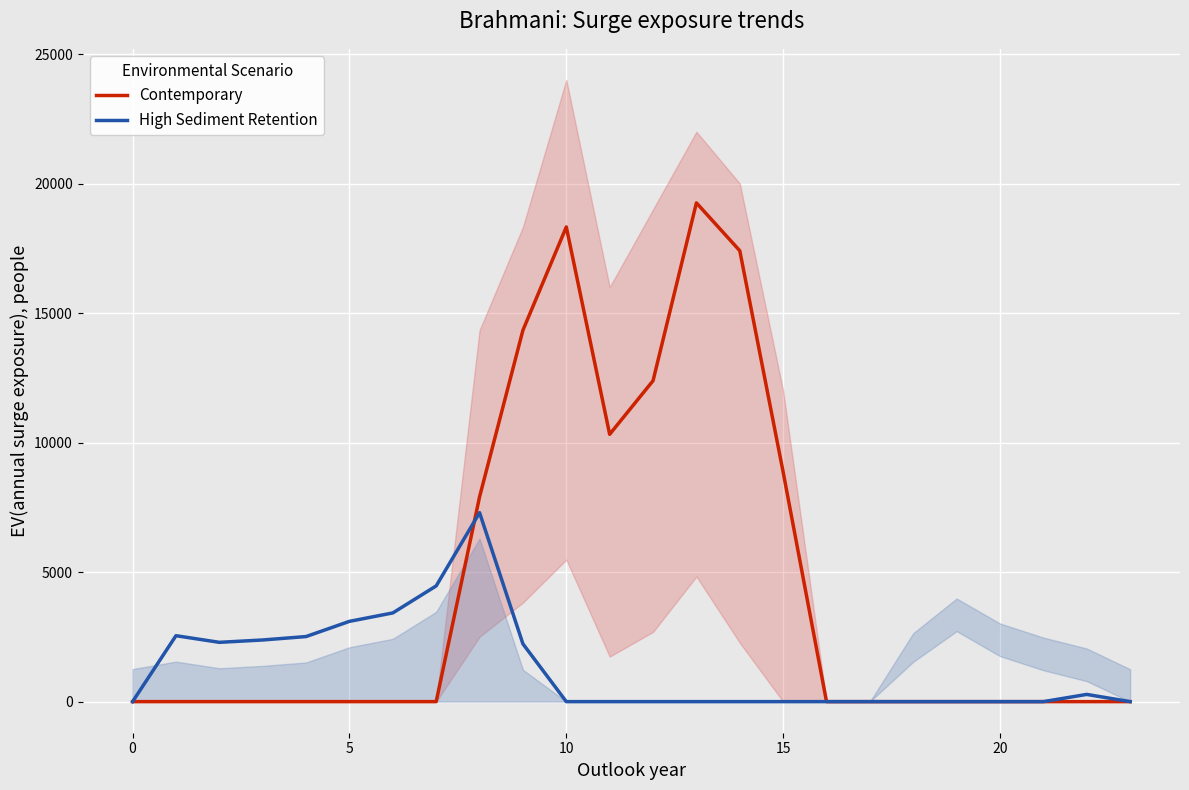

What is the label of the 10th point from the left?

9